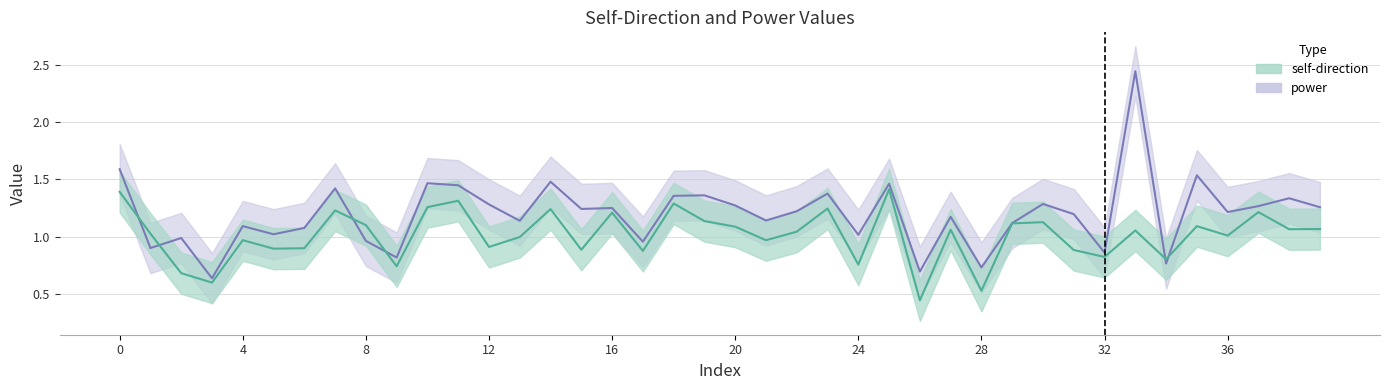

Where do self-direction and power first cross each other?

0 and 1